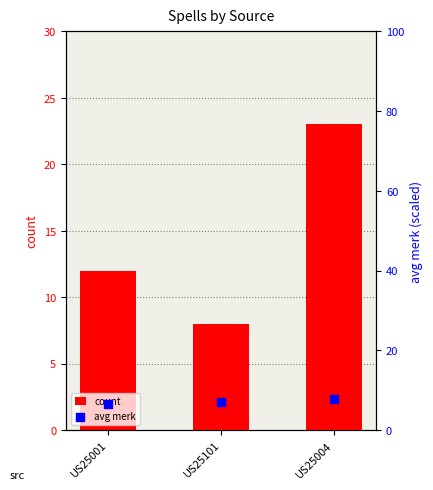

Is the value of count at US25101 greater than the value of avg merk at US25001?

Yes